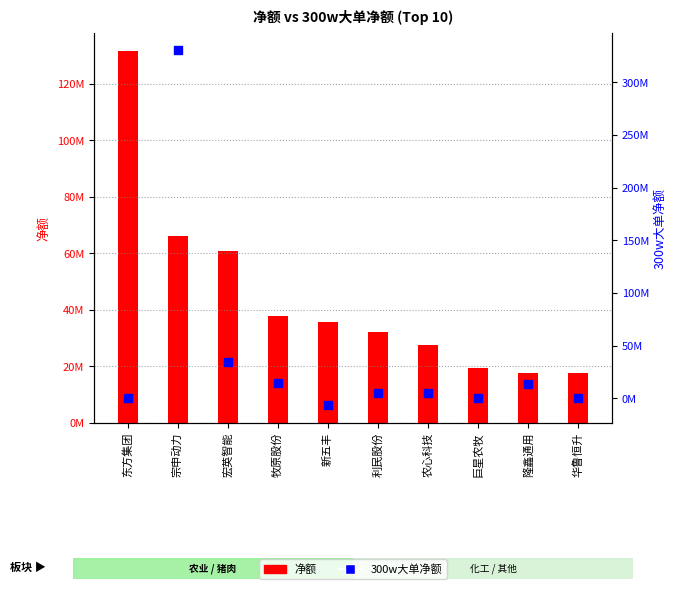

At which category is the sum across all series the highest?

宗申动力